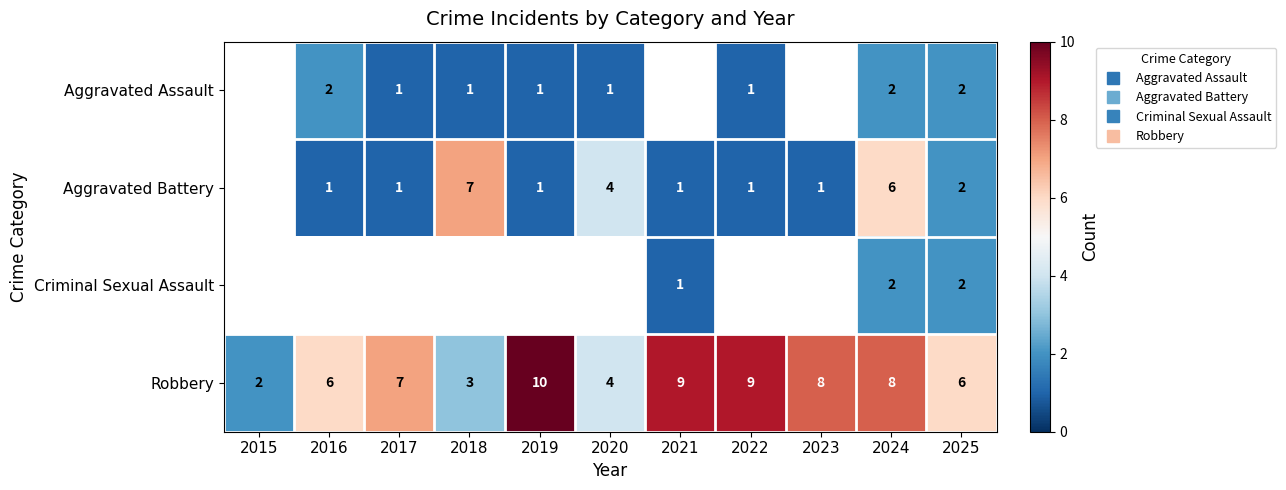

What is the difference between the maximum and second lowest values in the Robbery series?

7.0